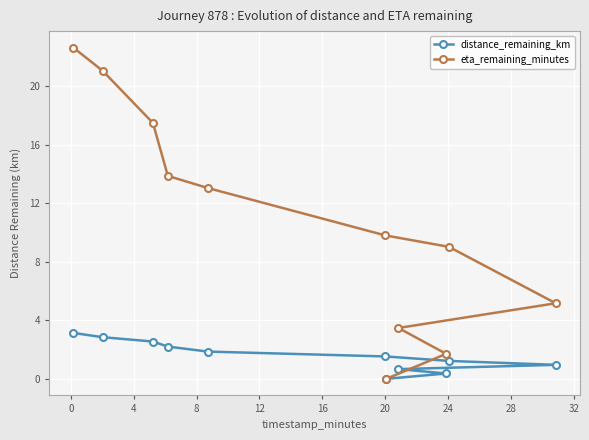

True or false: eta_remaining_minutes and distance_remaining_km cross at least once.

False